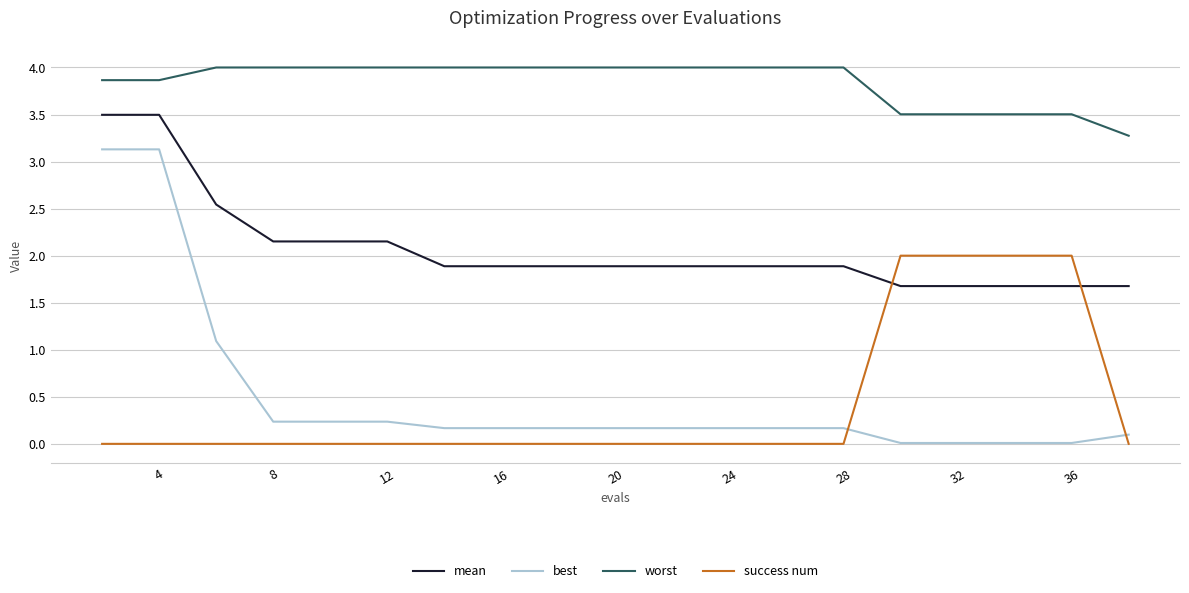

What is the difference between the maximum and minimum values in the worst series?

0.7